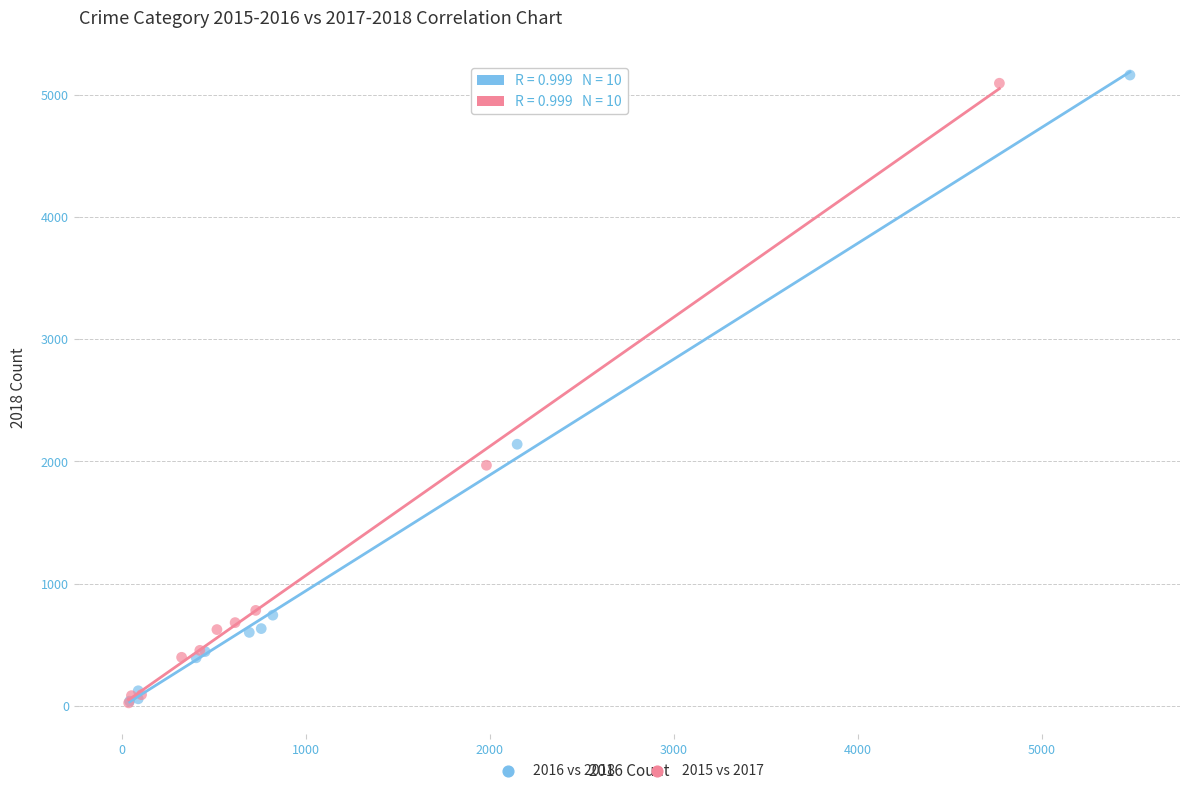

Which series has the largest Y range (max minus min)?

2016 vs 2018